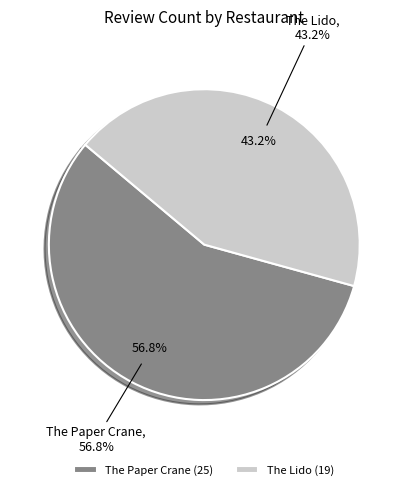

To the nearest percent, what is the difference between the The Lido and The Paper Crane slice percentages?

14%